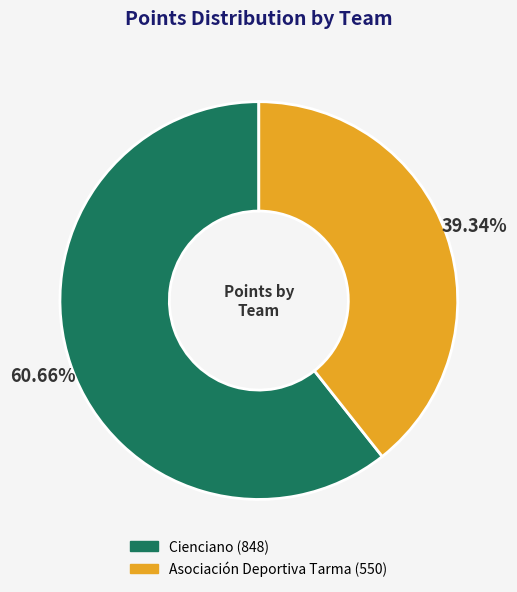

Approximately how many times larger is the value at Cienciano compared to Asociación Deportiva Tarma?

1.5